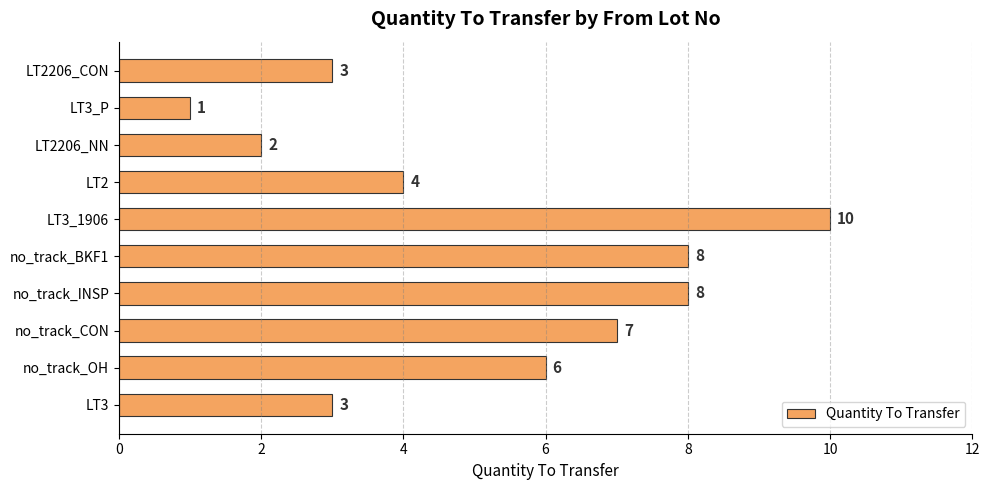

What is the average value?

5